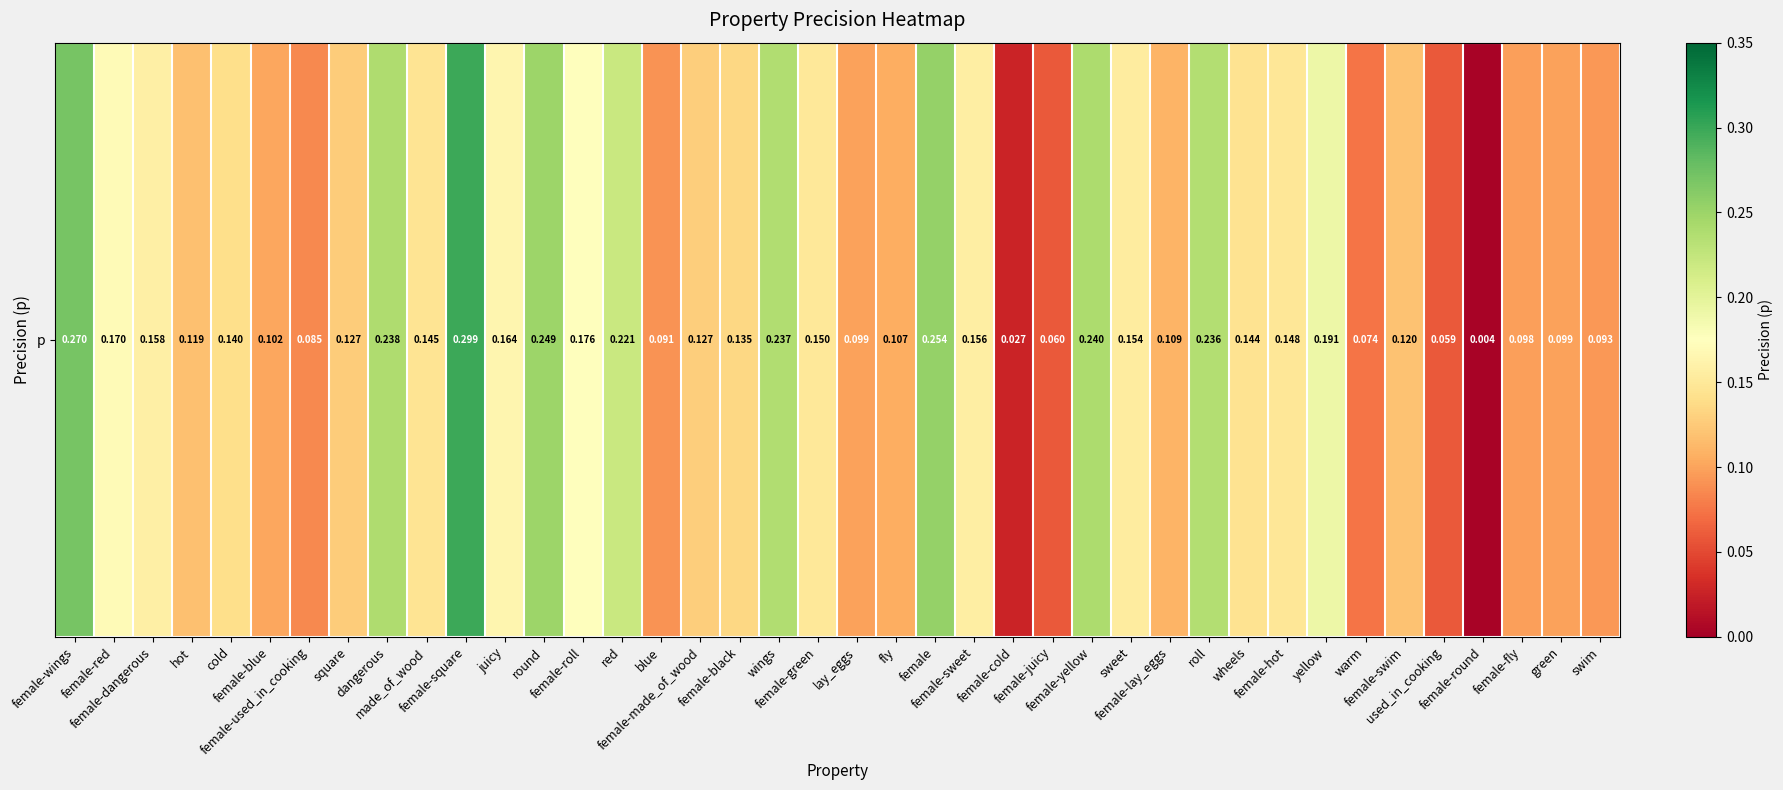

How many data points does each series have?

40